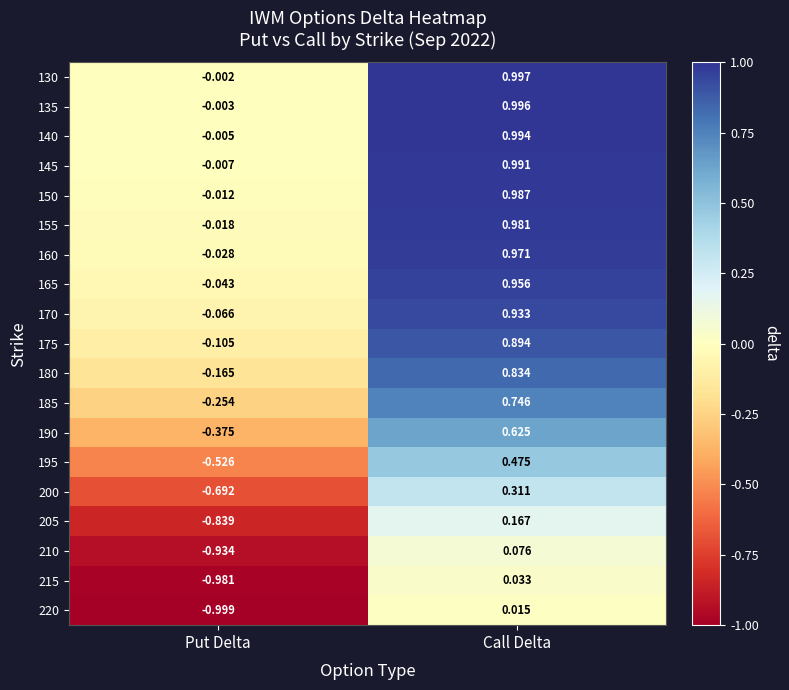

How many values in 135 are above zero?

1